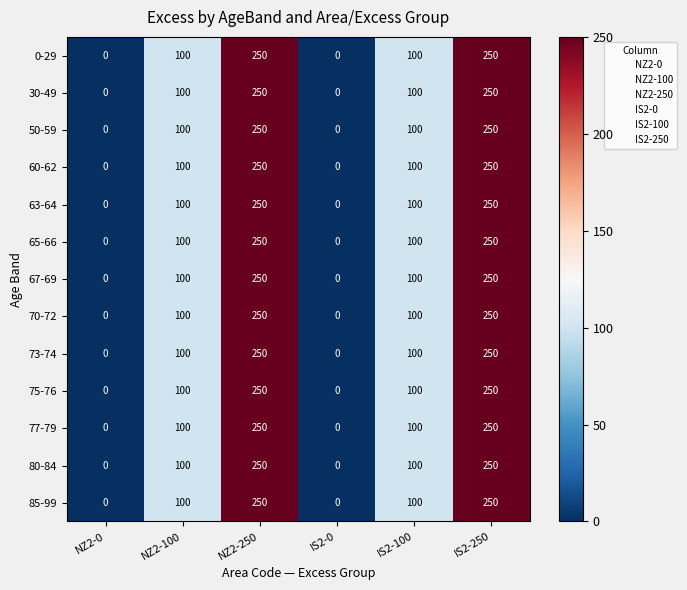

What value does the 75-76 series have at NZ2-250, to the nearest 50?

250